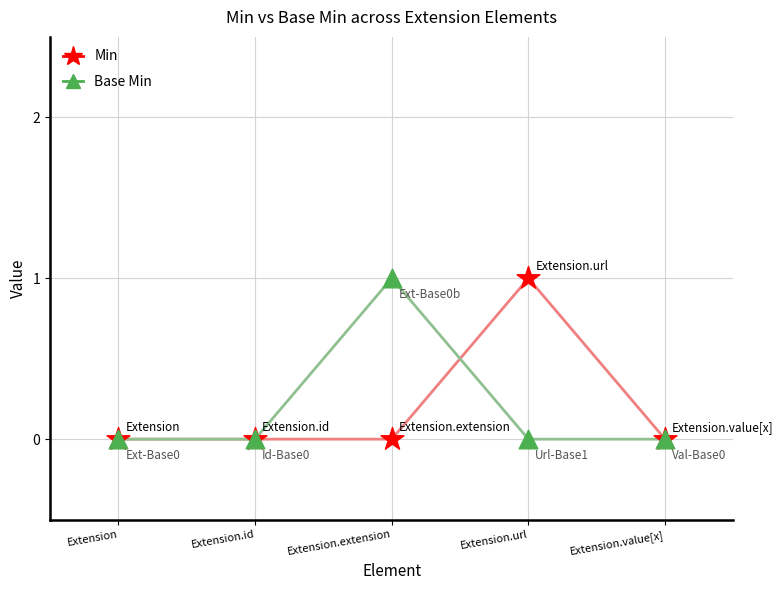

What position from the left is Extension.extension?

3